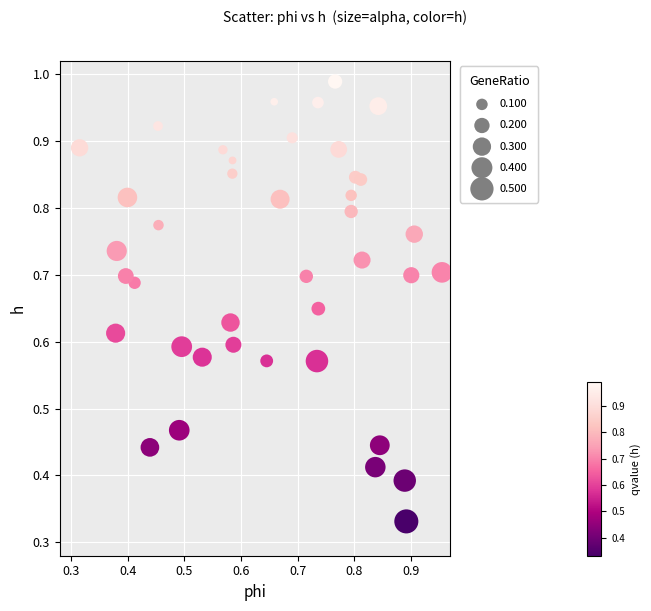

How many points are shown in the scatter plot?

40